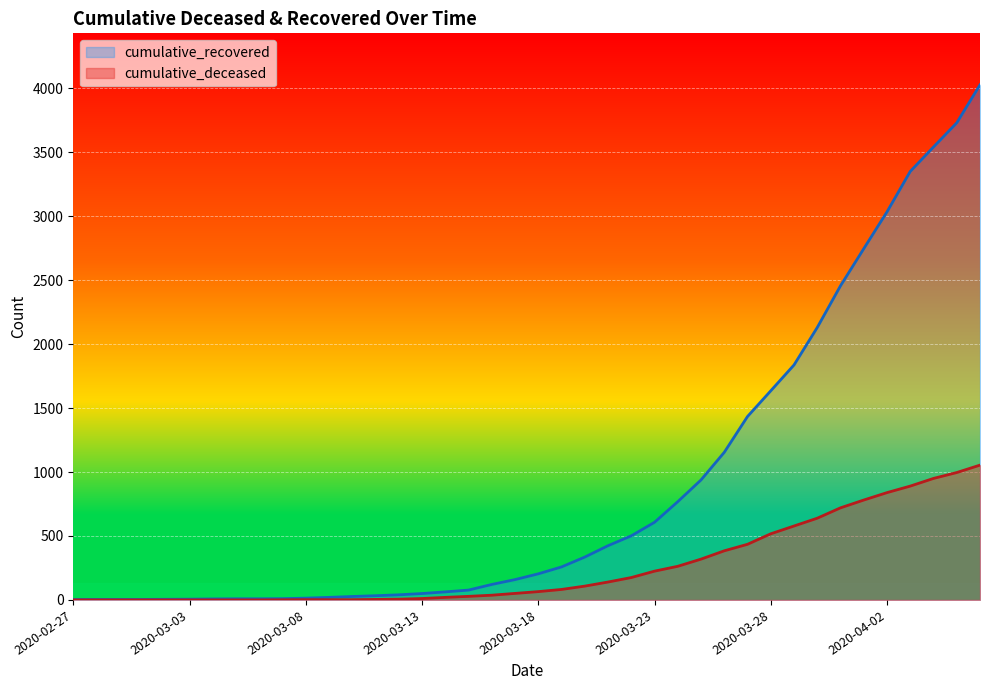

What is the sum of the cumulative_recovered values at 2020-02-29 and 2020-03-31?

2460